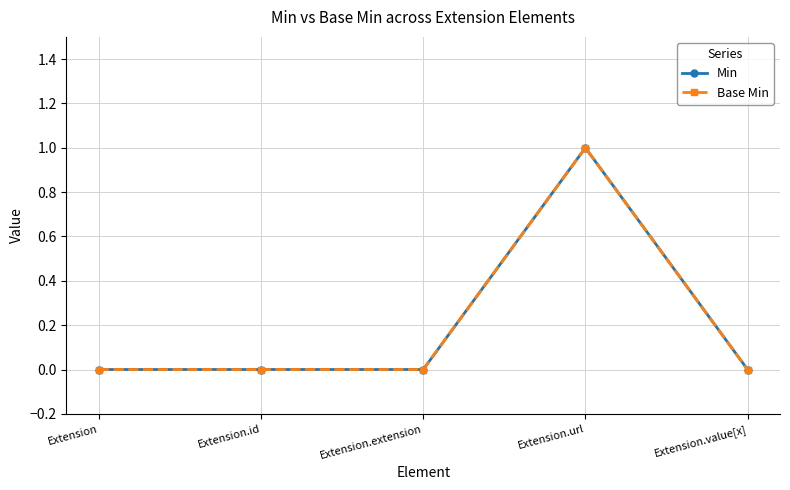

Does the chart have visible grid lines?

Yes